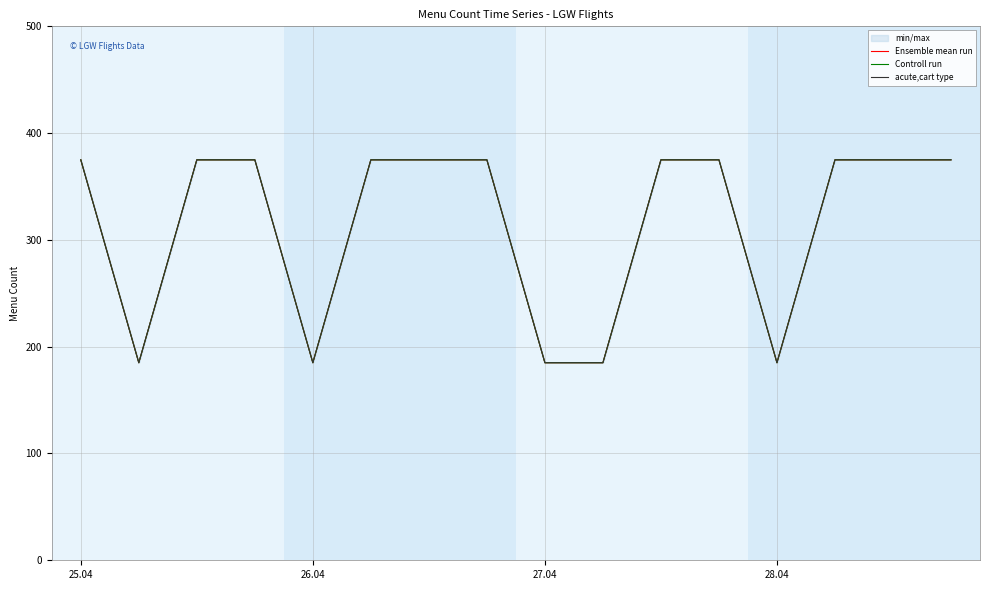

Is the value of Ensemble mean run at 15 greater than the value of acute,cart type at 25.04?

No